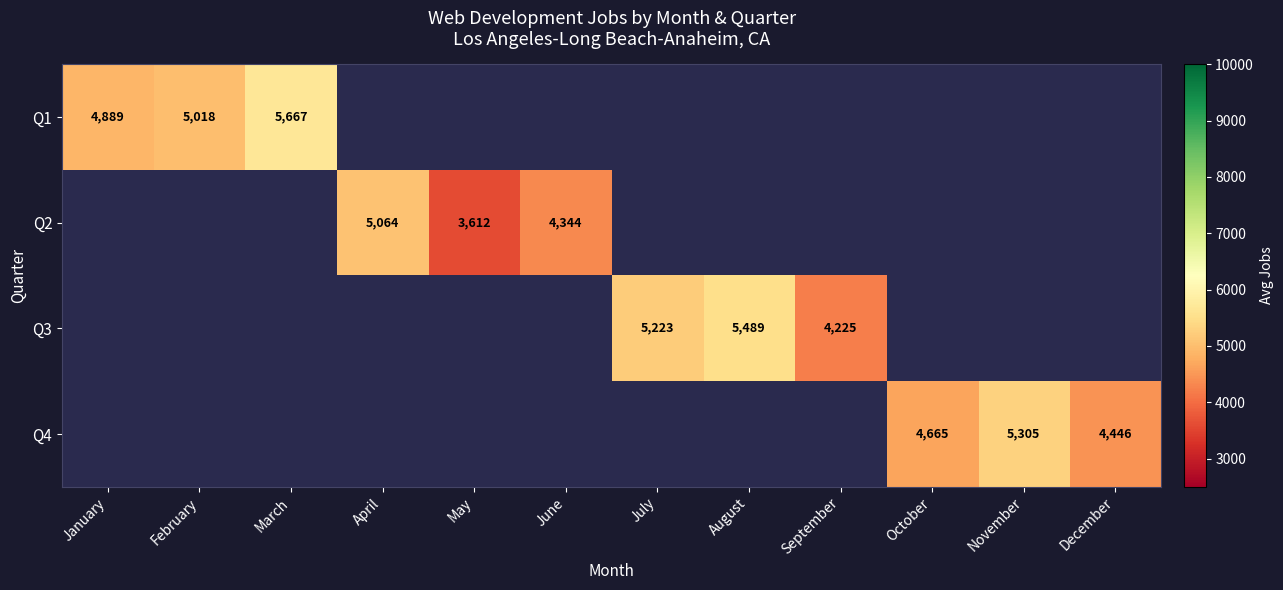

The value of Q4 at December is 4446. True or false?

True